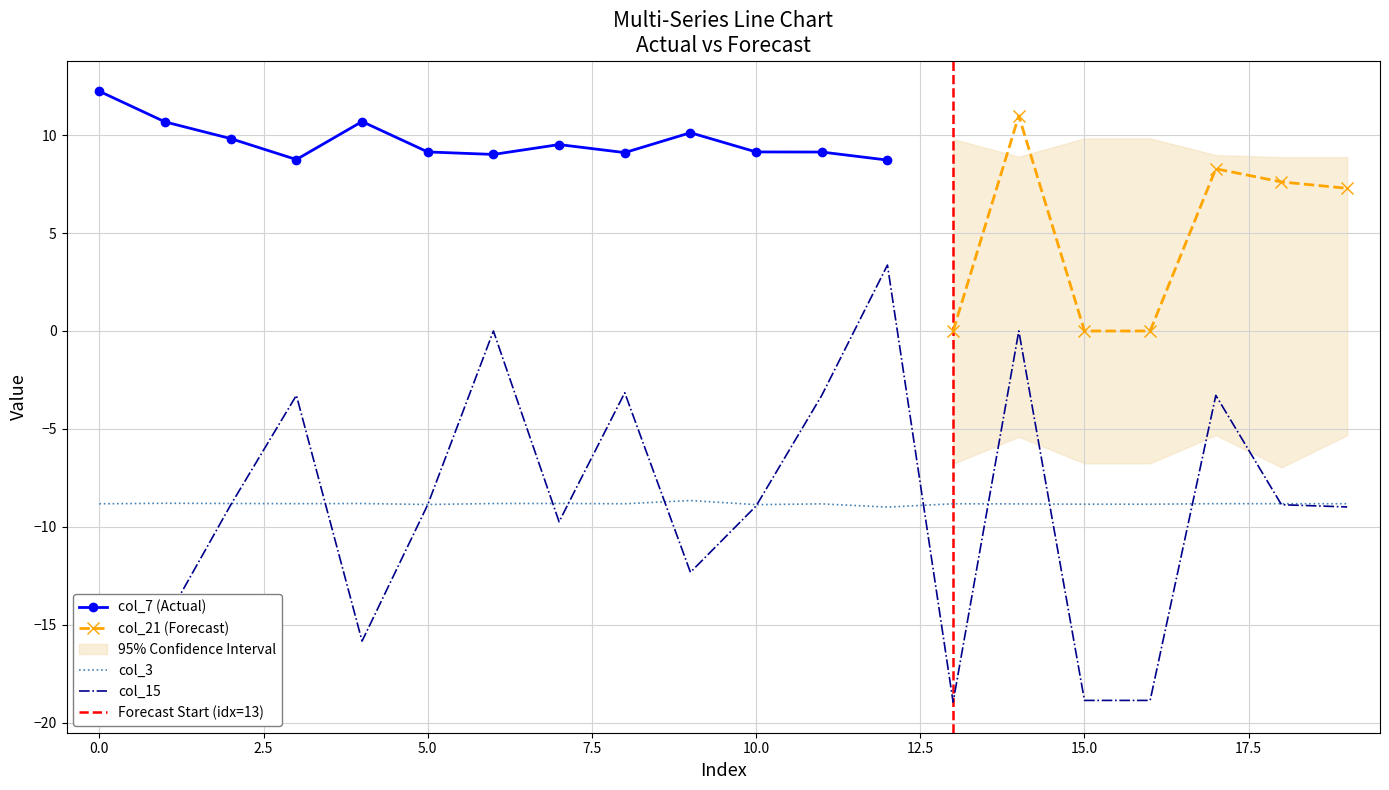

What is the difference between the highest and lowest values at 1?

25.5